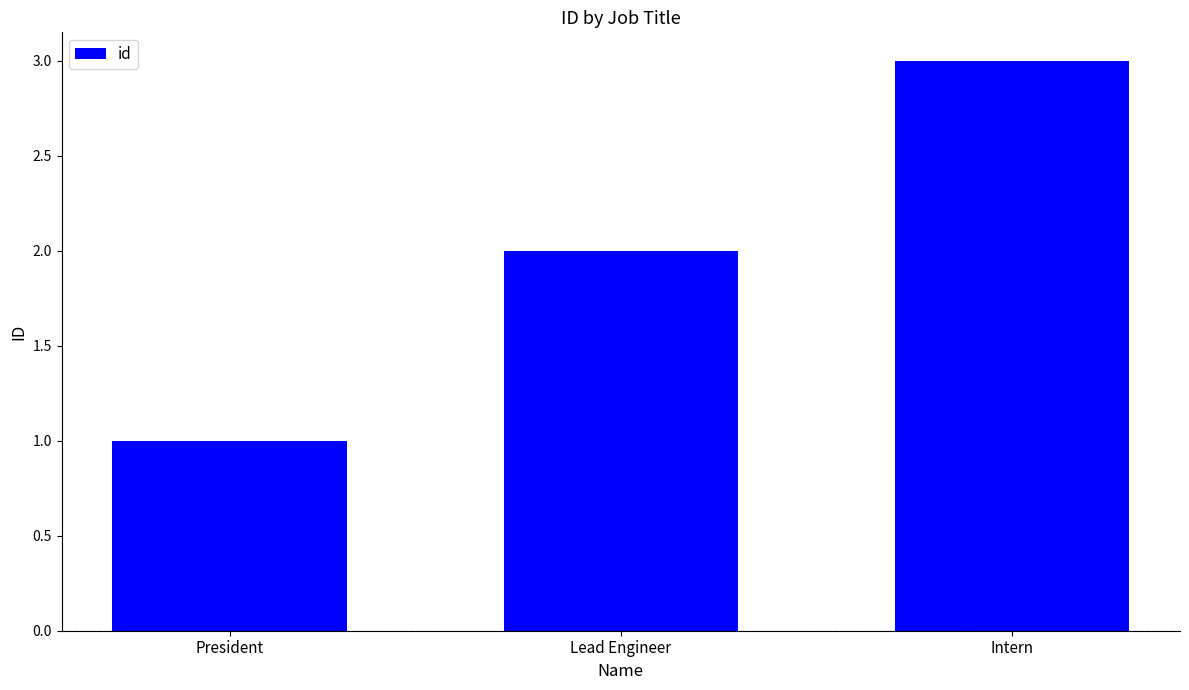

What position from the left is President?

1